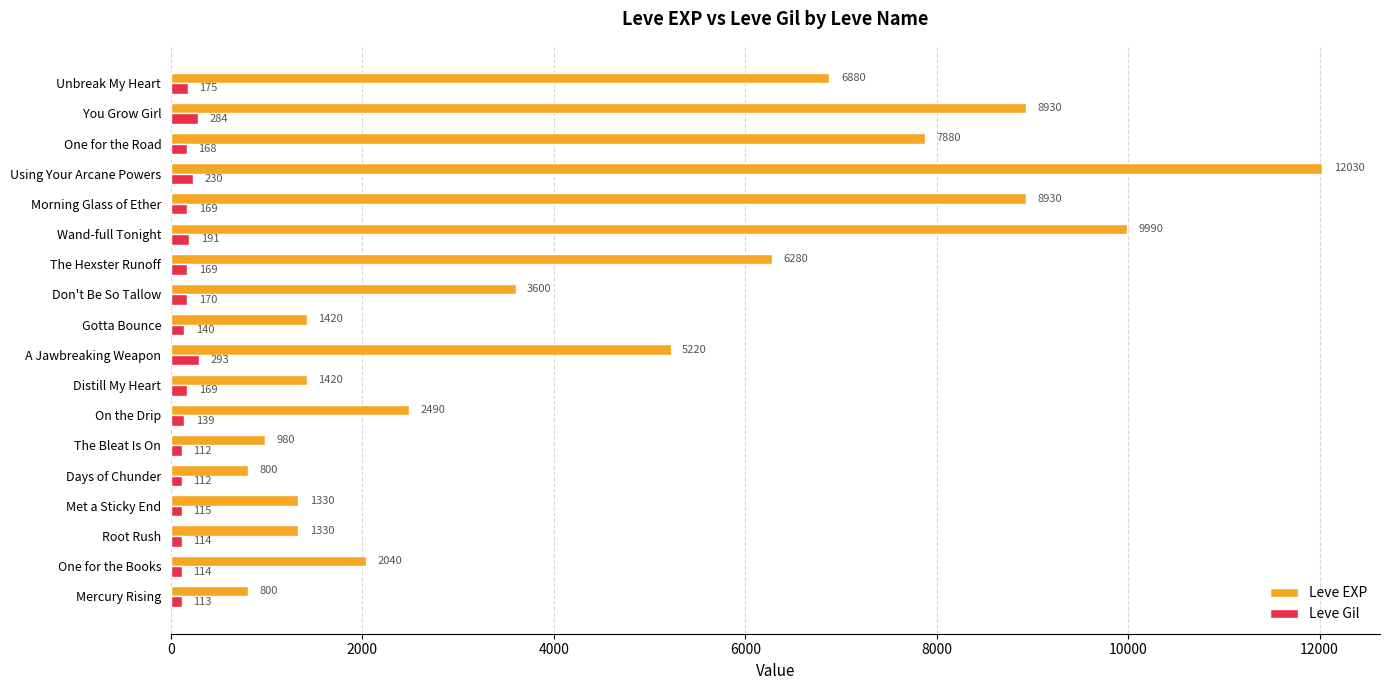

At which category is the sum across all series the highest?

Using Your Arcane Powers